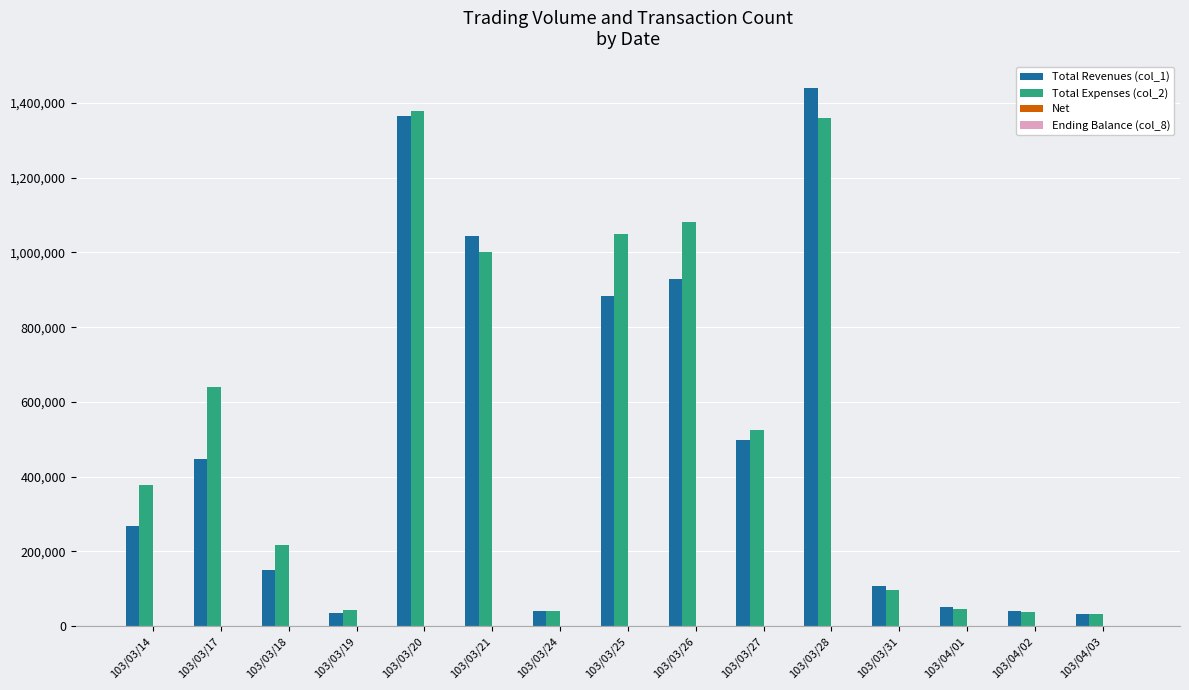

The value of Total Expenses (col_2) at 103/03/26 is 1704949. True or false?

False